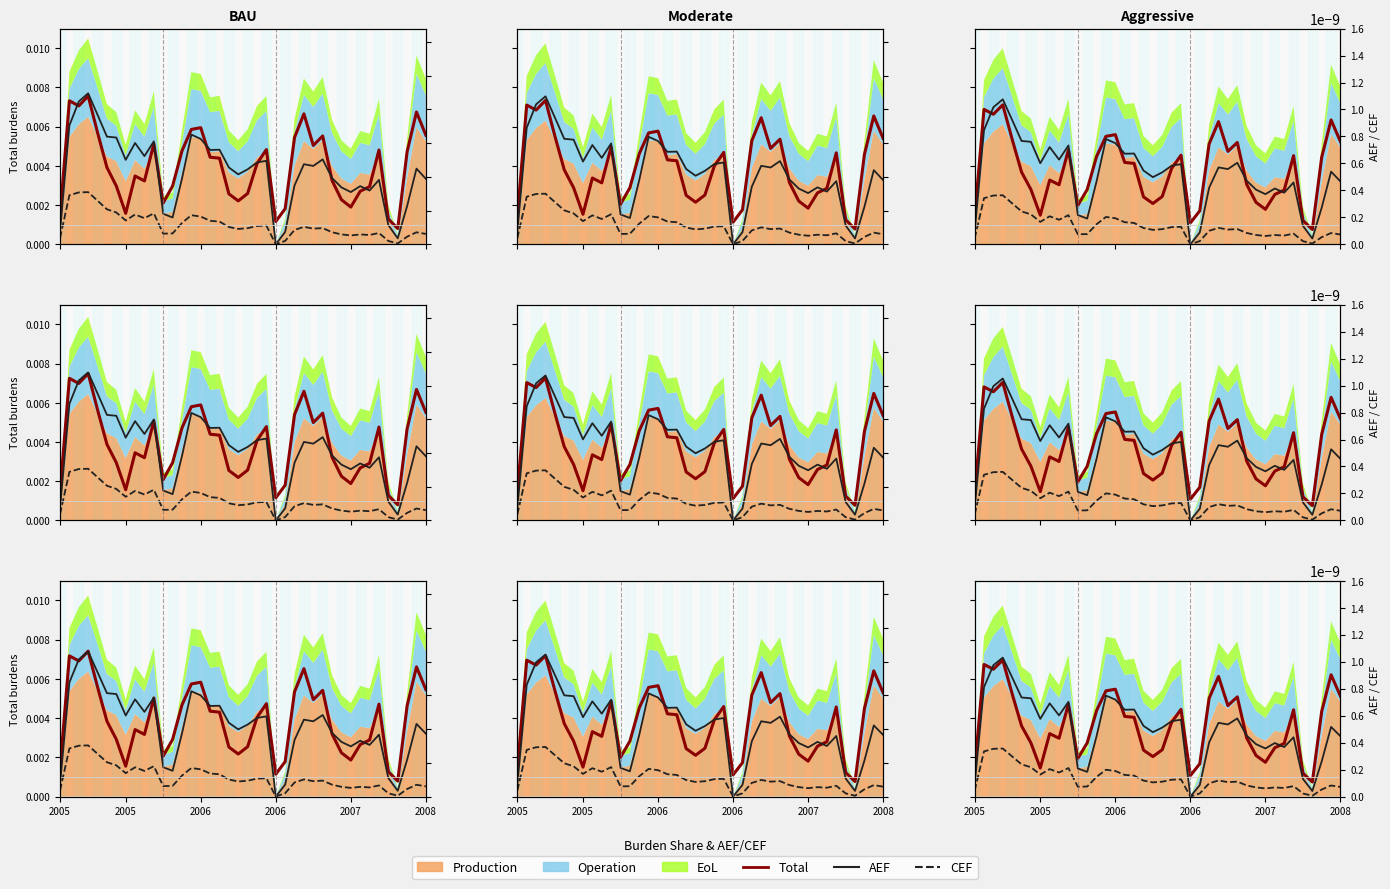

At 2006, list the series in order from smallest to largest.

CEF, AEF, Total